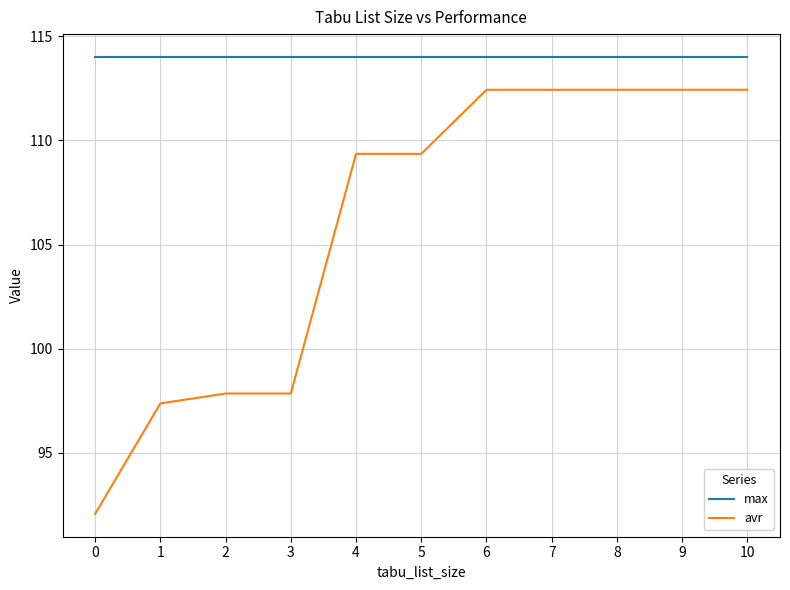

Between 0 and 4, which series saw the biggest shift?

avr